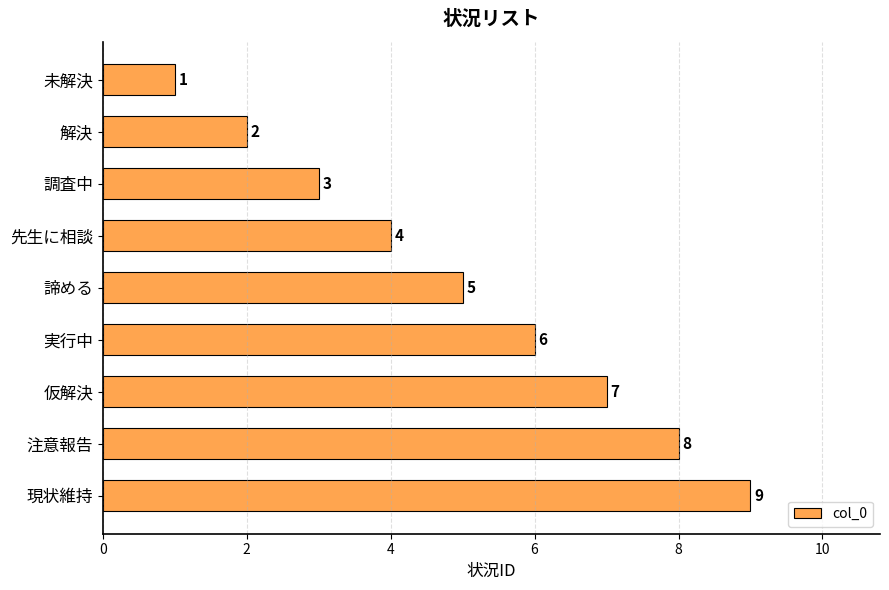

What is the ratio of the value at 注意報告 to the value at 先生に相談?

2.0